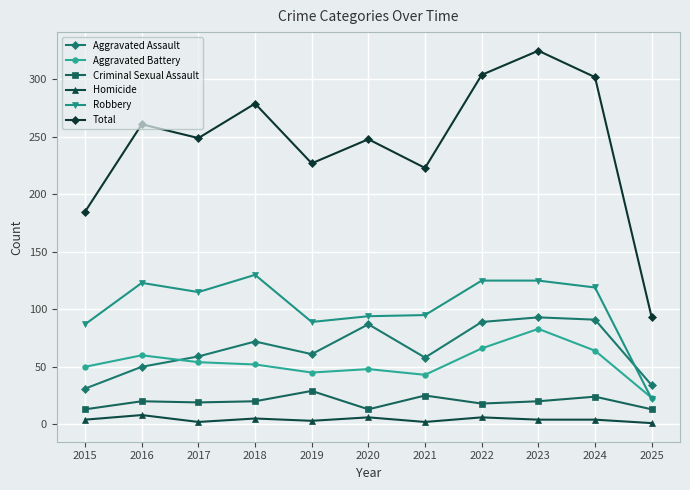

What is the sum of the Total values at 2015 and 2017?

434